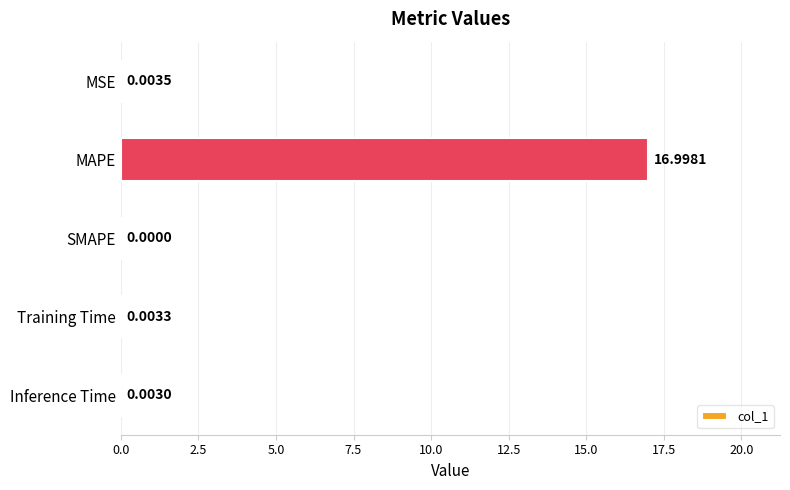

Which has a higher value, Training Time or SMAPE?

Training Time